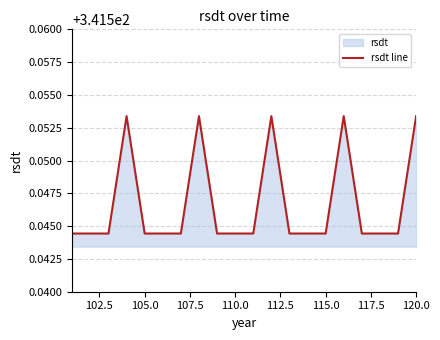

True or false: the data shows 105.2 at 115.0.

False